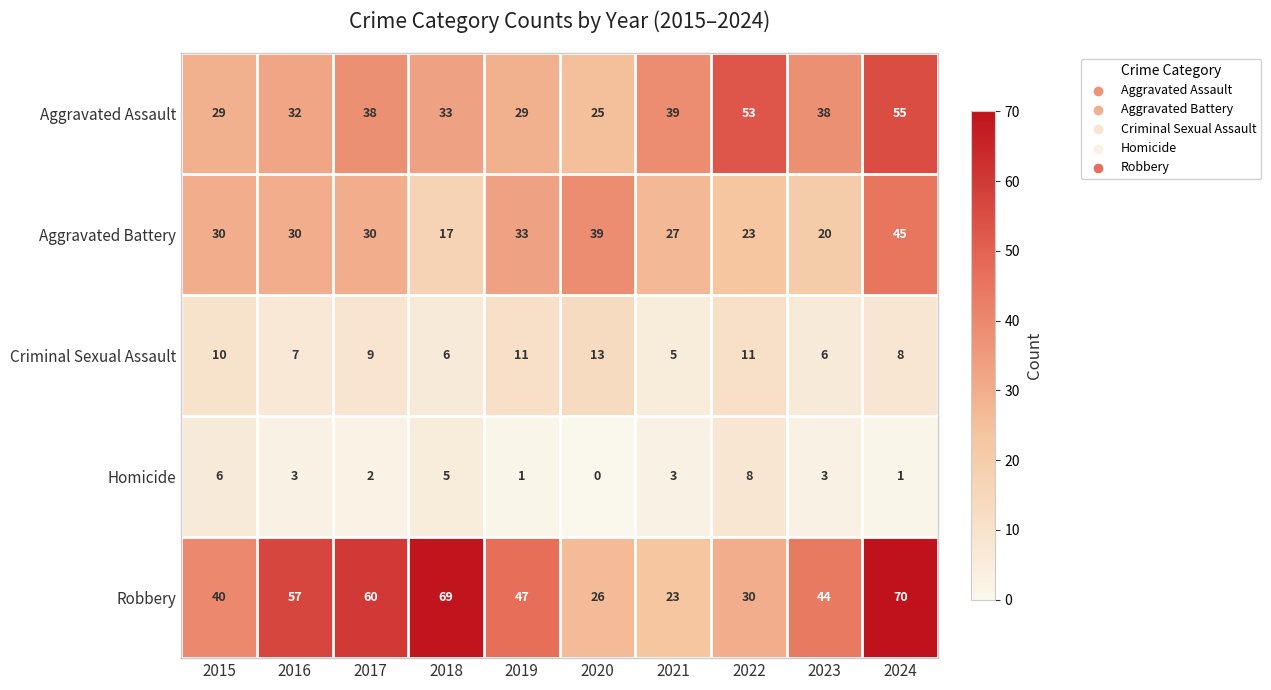

Rank the series by their maximum value, from lowest to highest.

Homicide, Criminal Sexual Assault, Aggravated Battery, Aggravated Assault, Robbery